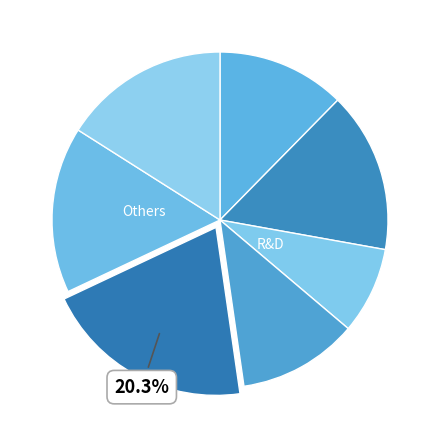

How many slices are in this pie chart?

7